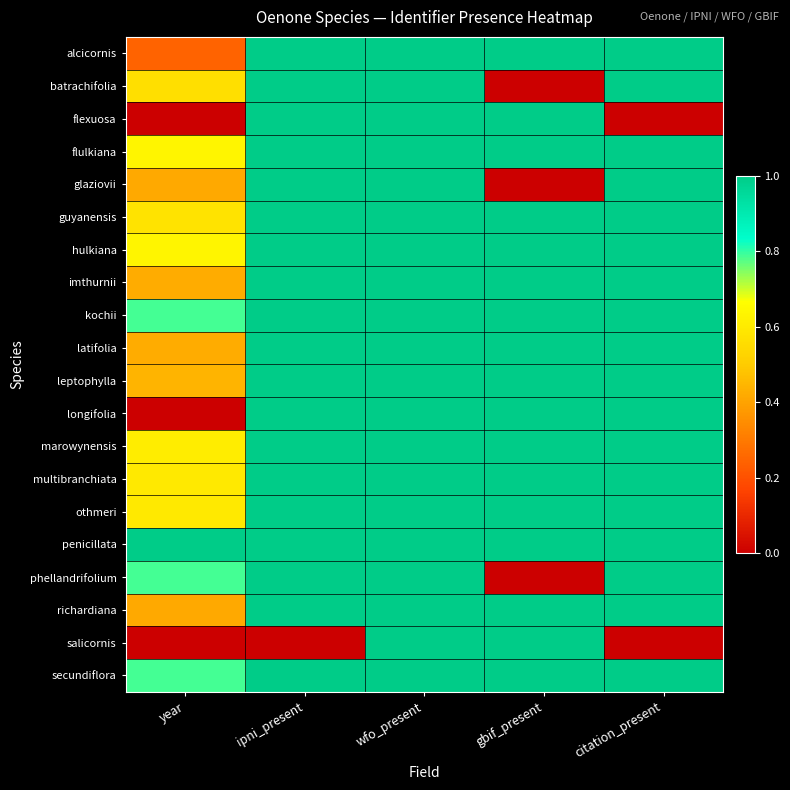

At which category is the sum across all series the highest?

wfo_present